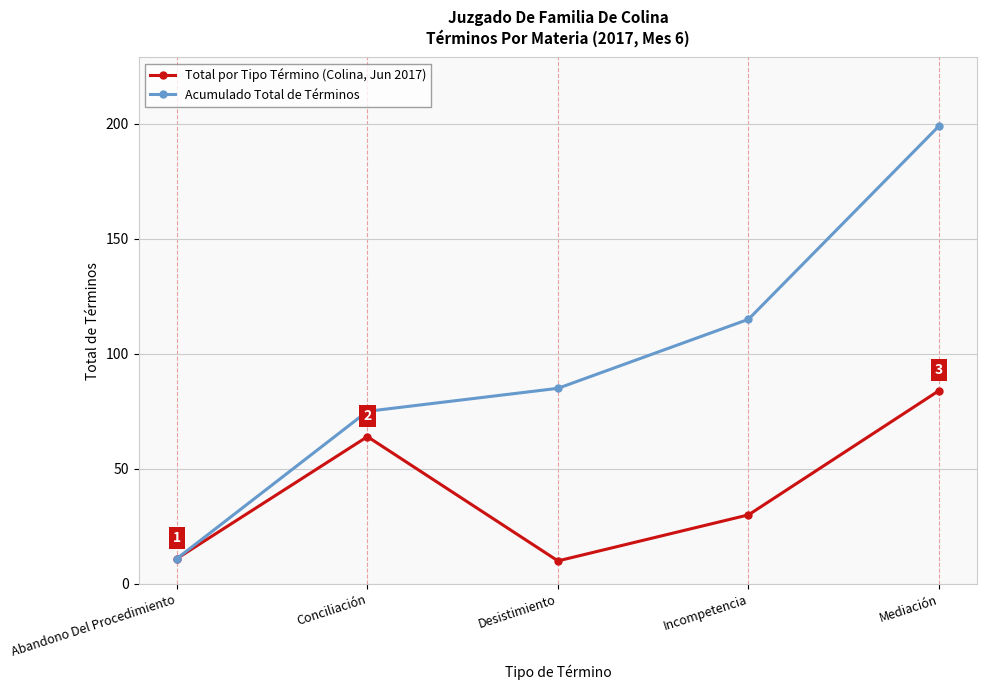

What is the label of the 5th point from the right?

Abandono Del Procedimiento